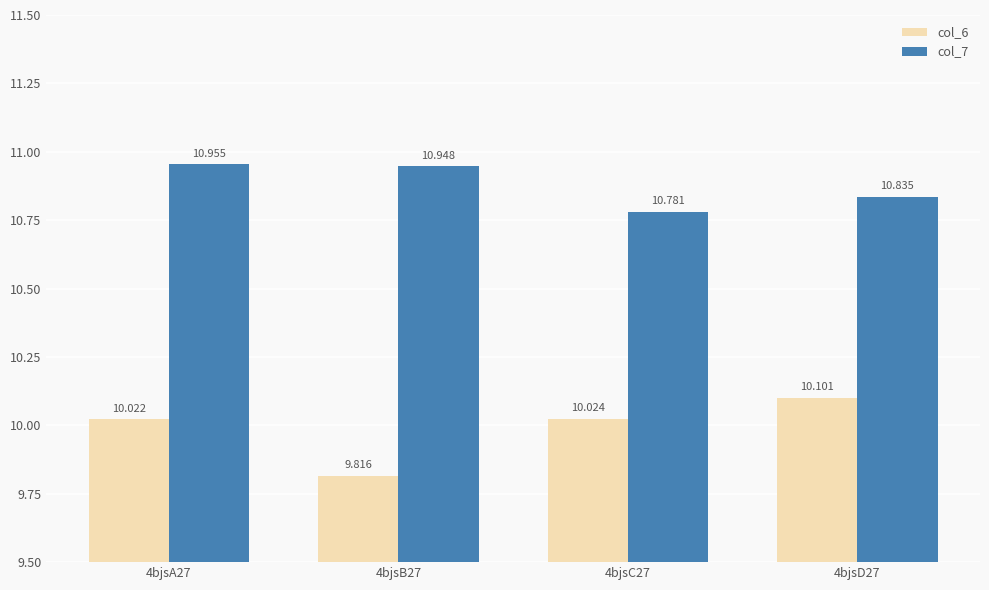

Which series has the largest total across all categories?

col_7